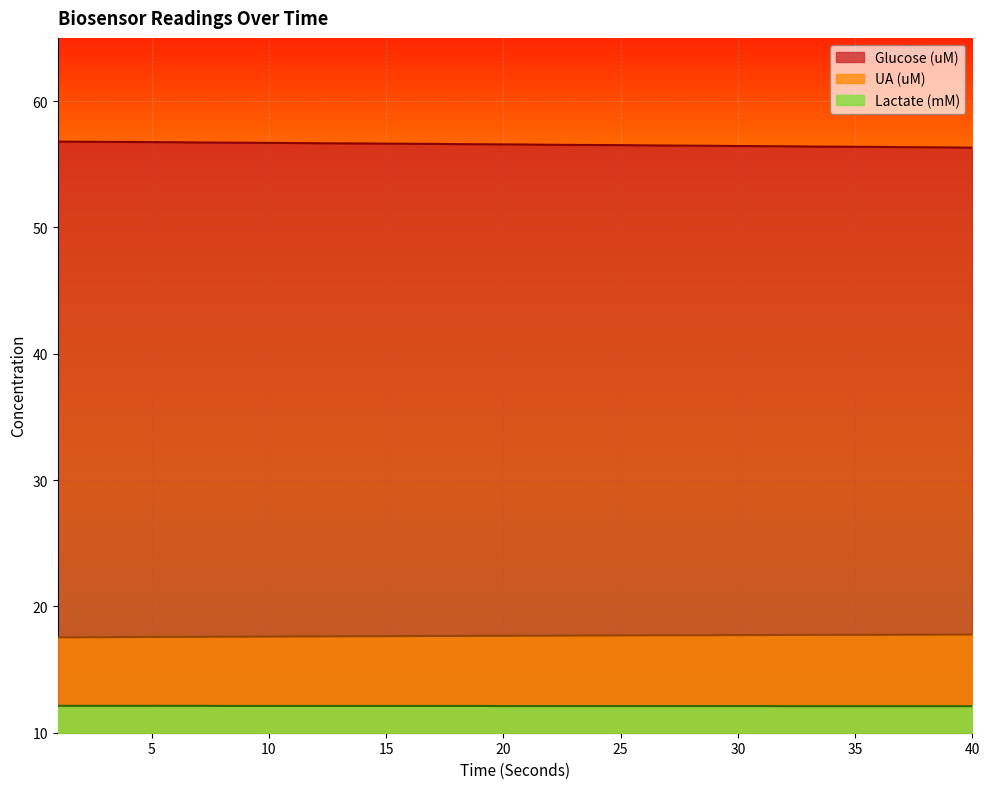

Which series has the largest total across all categories?

Glucose (uM)